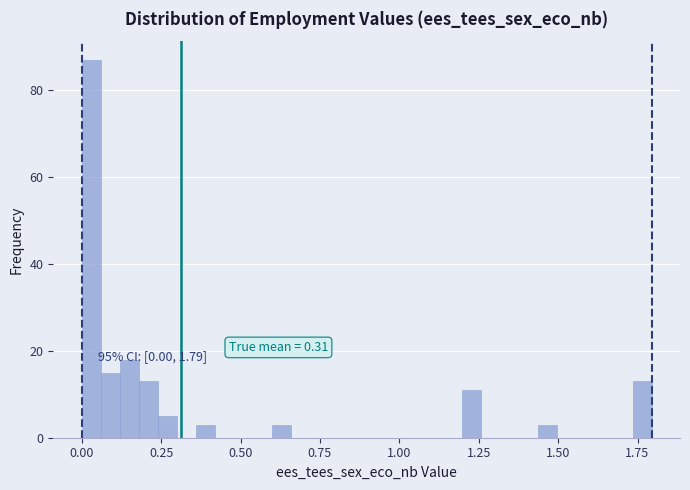

Read against the x-axis, roughly where is the centre of the tallest bar?

0.05